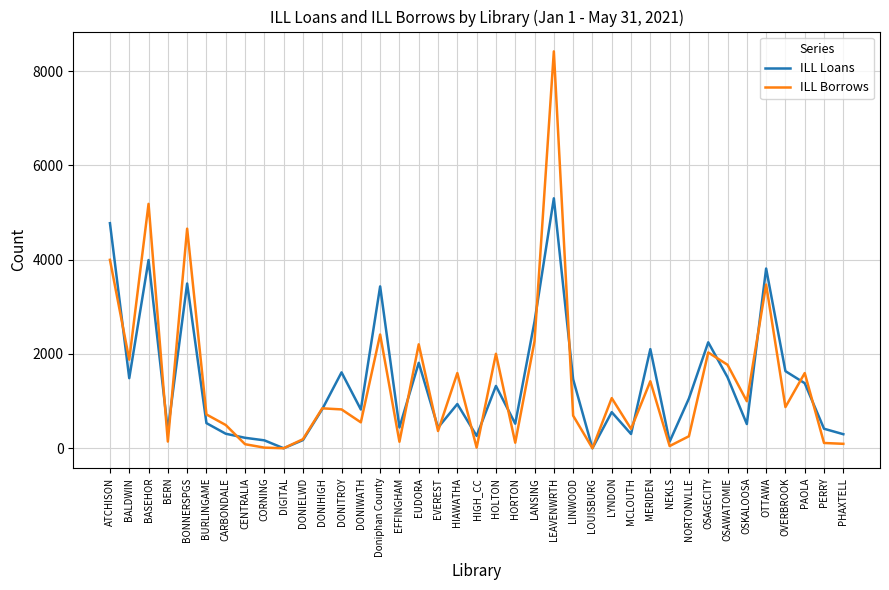

Between HOLTON and PHAXTELL, which series saw the biggest shift?

ILL Borrows